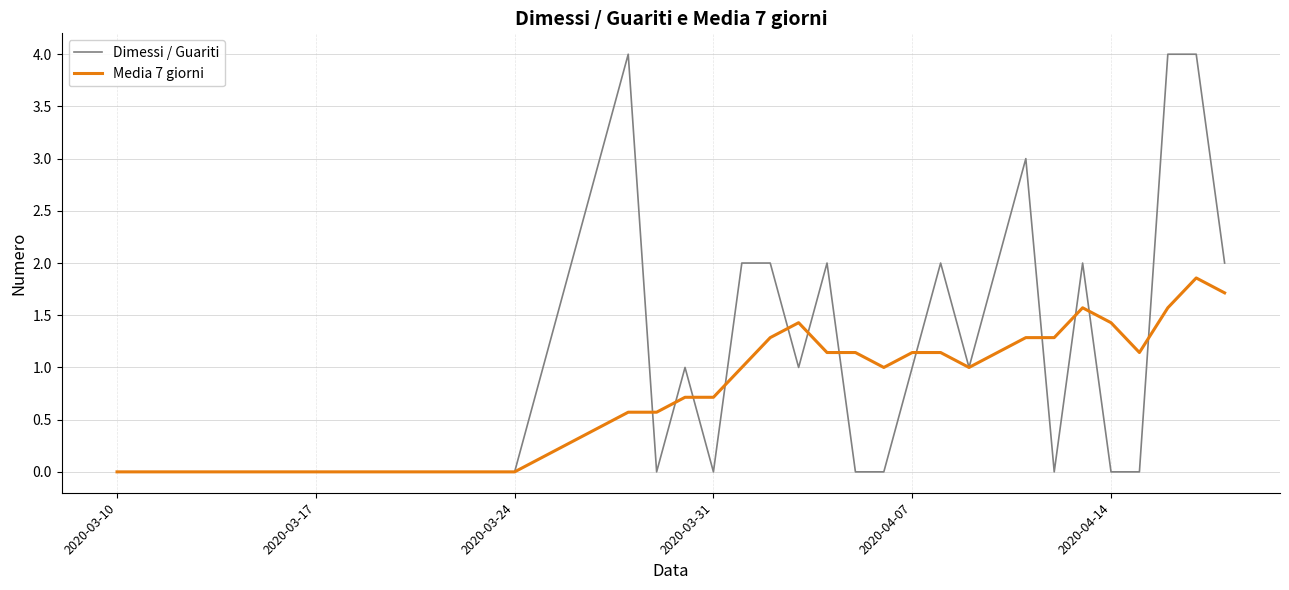

What is the maximum value for Dimessi / Guariti?

4.0